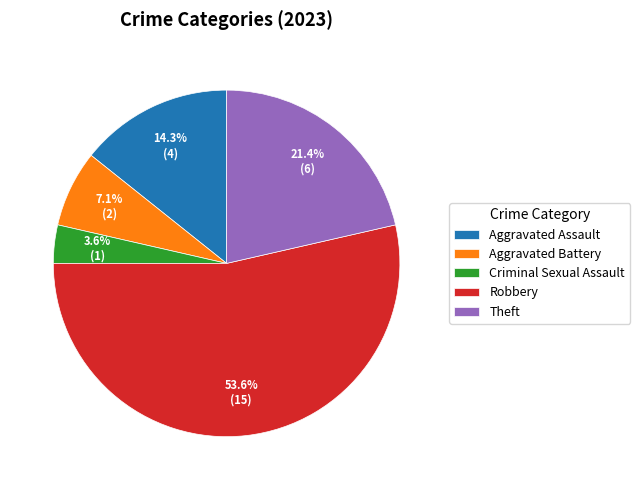

Does Robbery account for over 50% of the chart?

Yes